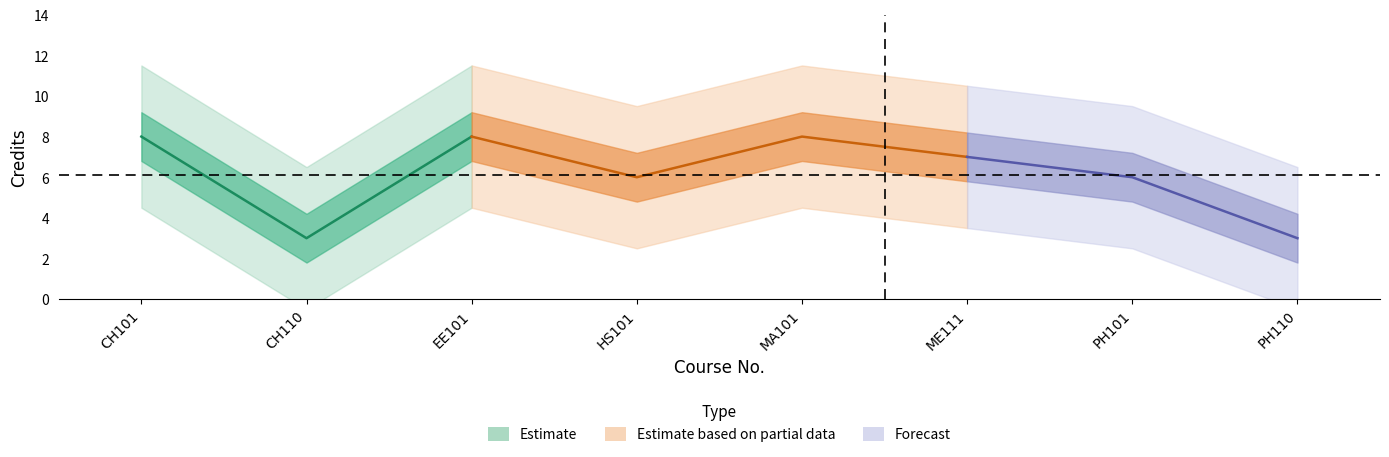

List the labels in order of value, smallest first.

CH110, PH110, HS101, PH101, ME111, CH101, EE101, MA101